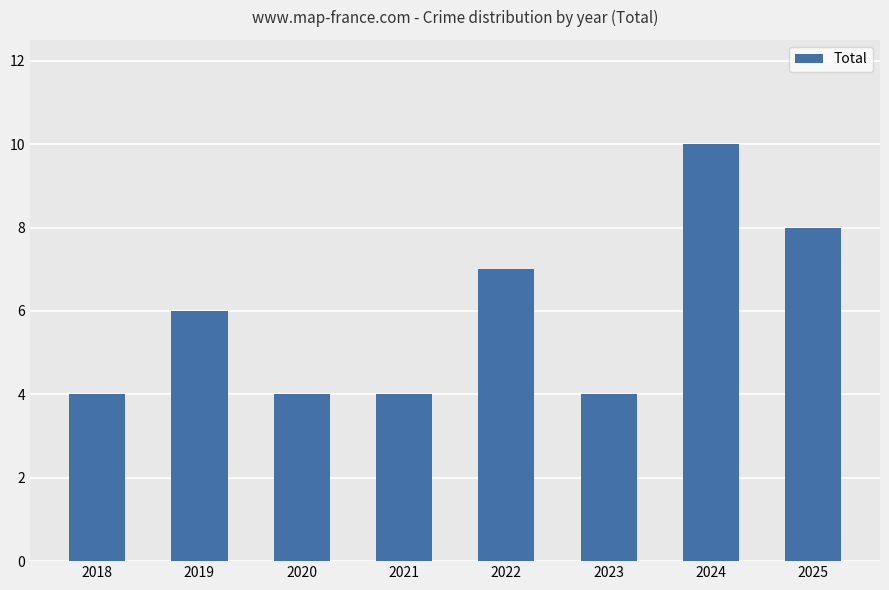

Is it true that the value at 2018 is 6?

False